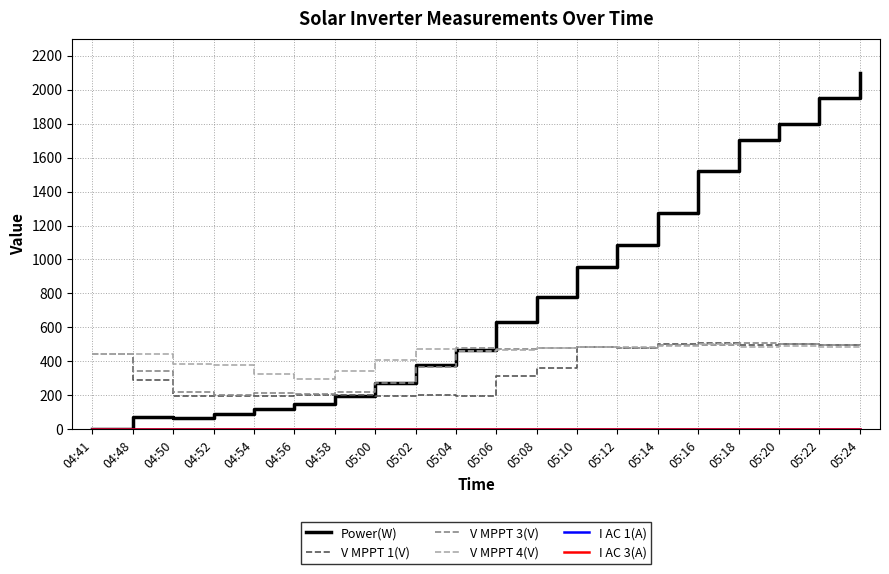

At which category does the chart reach its peak across all series?

05:24